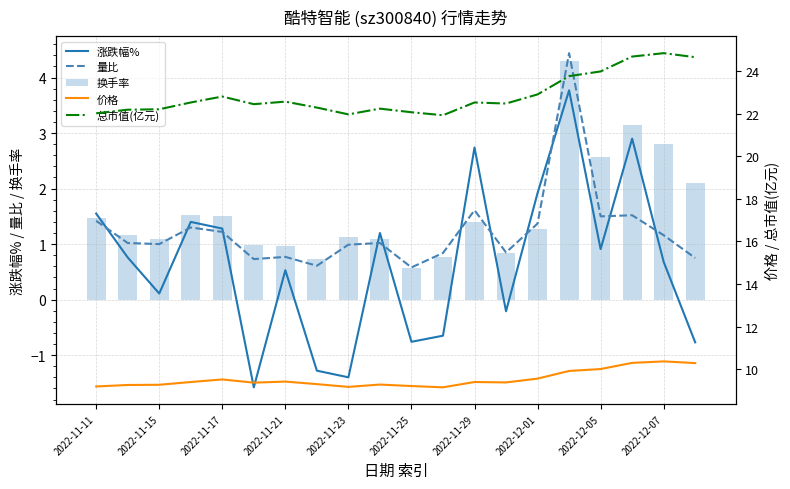

True or false: 量比 has a value of 1.2 at 2022-11-17.

True